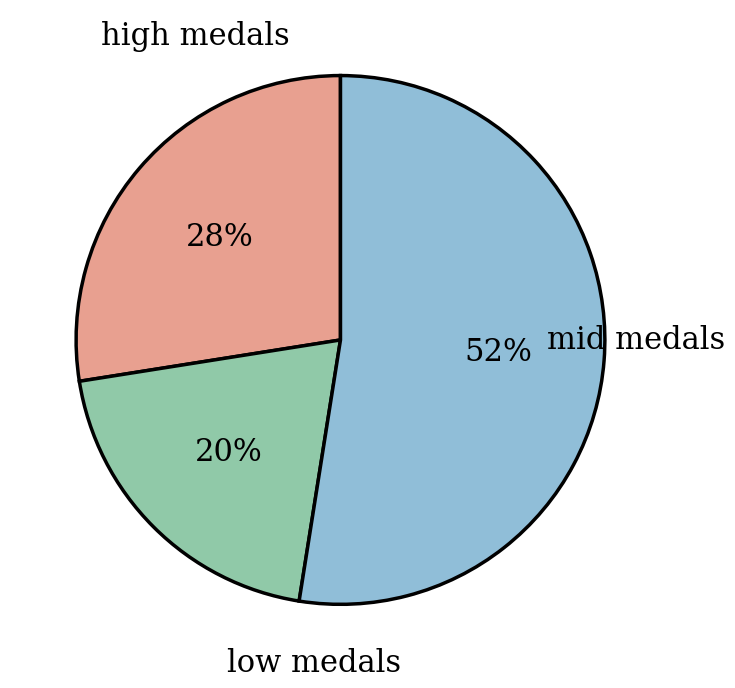

To the nearest percent, what is the average slice percentage?

33%